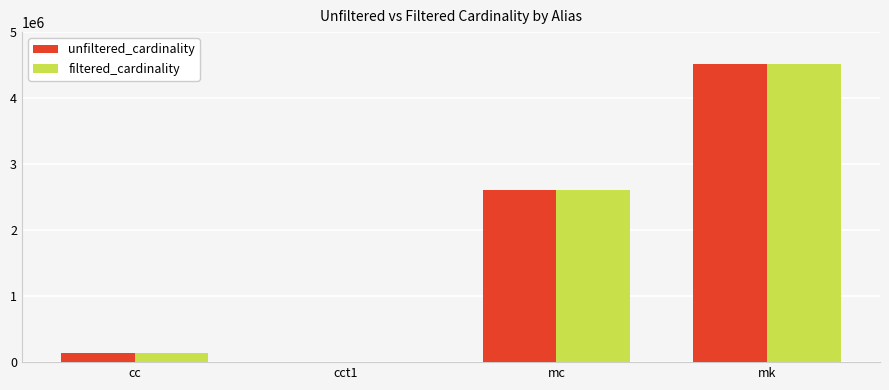

Reading left to right, transcribe all the data shown in this chart.

unfiltered_cardinality: 135086	4	2609129	4523930
filtered_cardinality: 135086	1	2609129	4523930